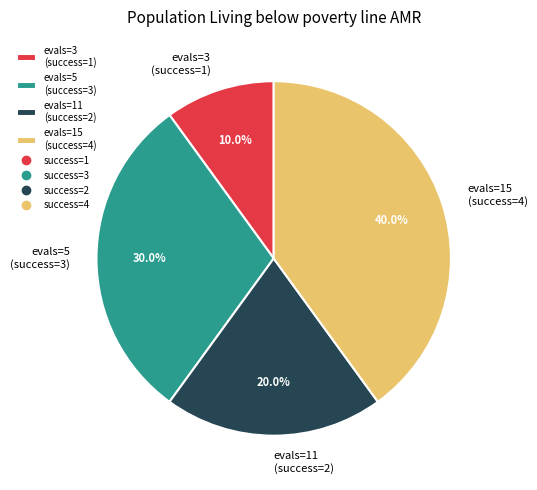

Rank the categories by value from highest to lowest.

evals=15 (success=4), evals=5 (success=3), evals=11 (success=2), evals=3 (success=1)